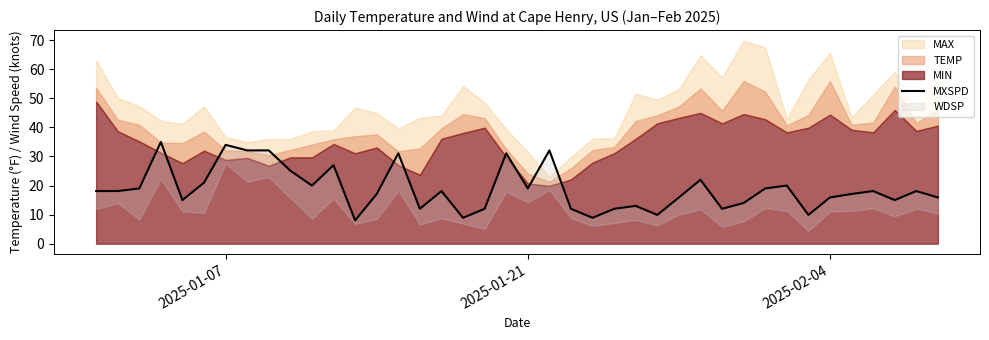

The chart shows a value of 6.1 at 28. True or false?

False